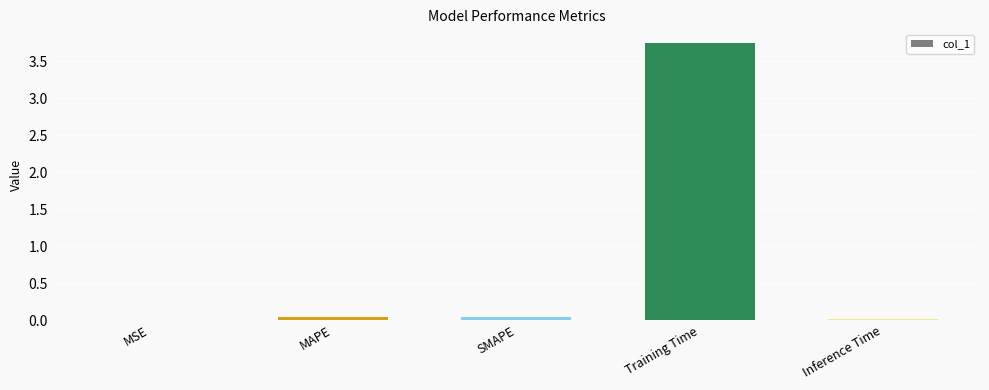

The chart shows a value of 0.0 at Inference Time. True or false?

True